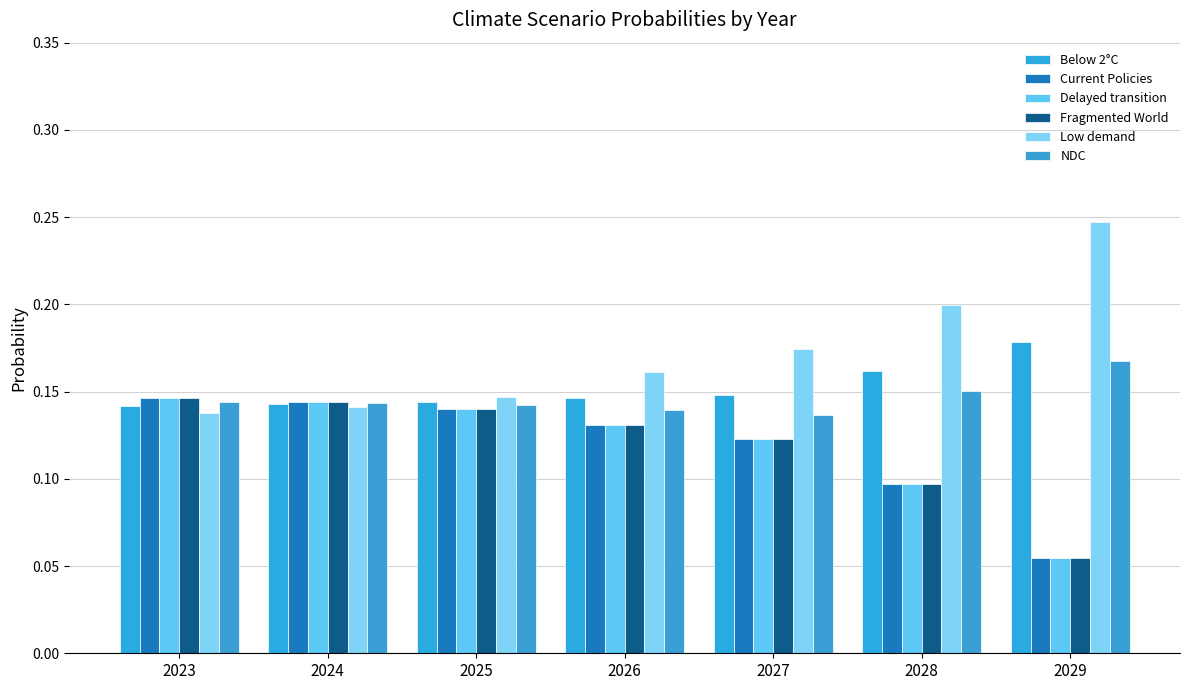

How many series are shown in this chart?

6